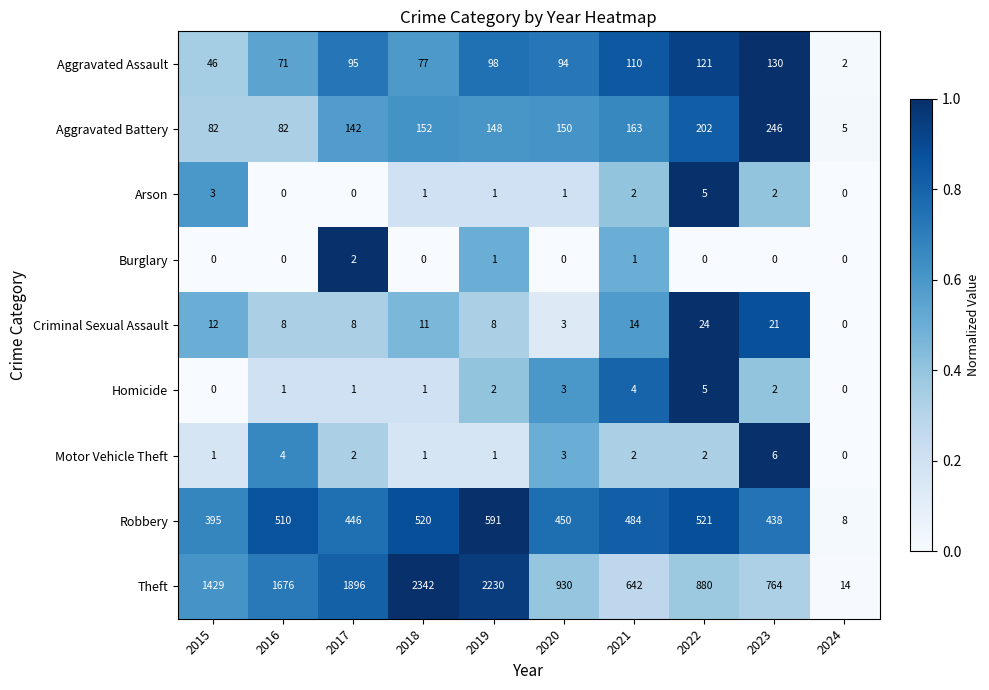

Rank the categories by Robbery value from lowest to highest.

2024, 2015, 2023, 2017, 2020, 2021, 2016, 2018, 2022, 2019